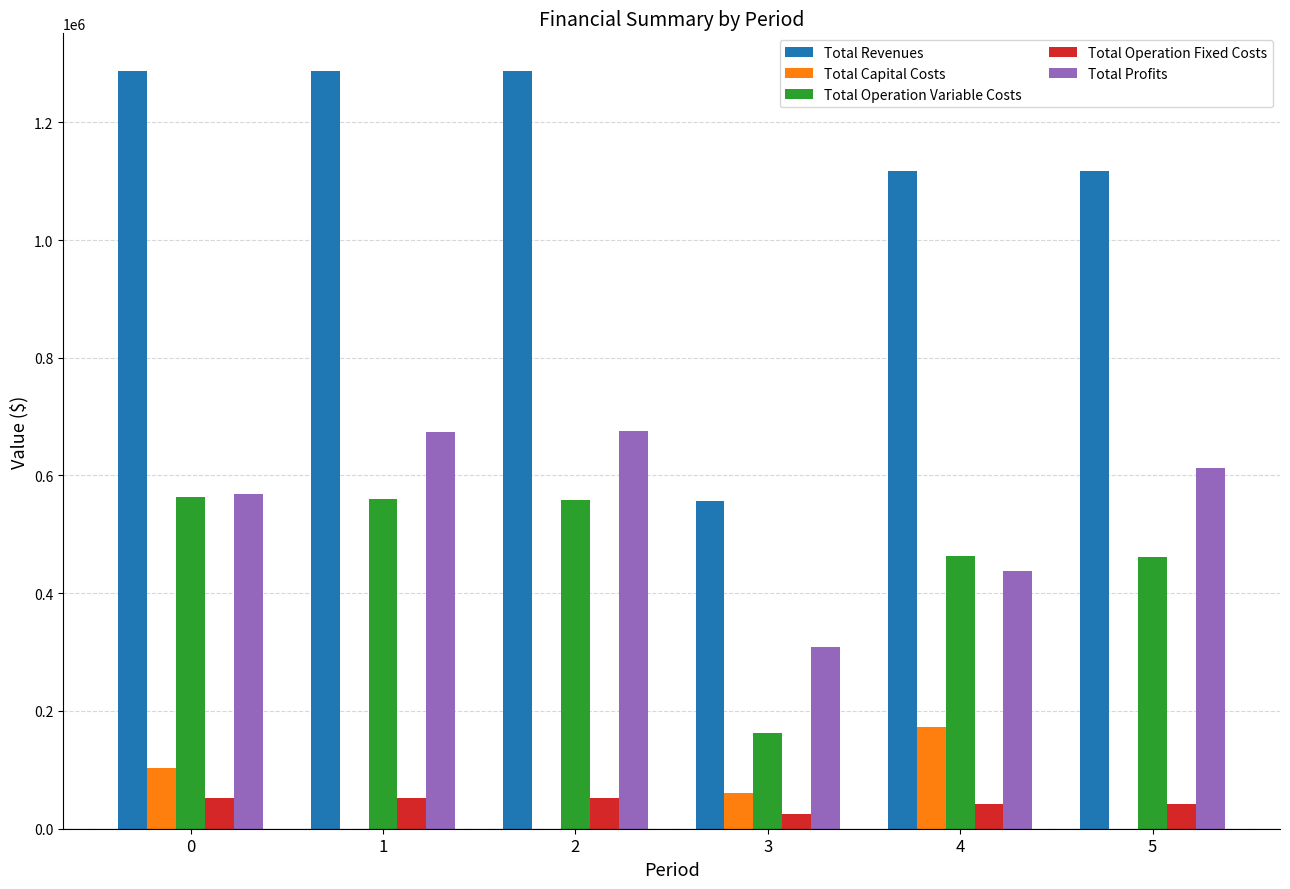

Are the bars horizontal?

No